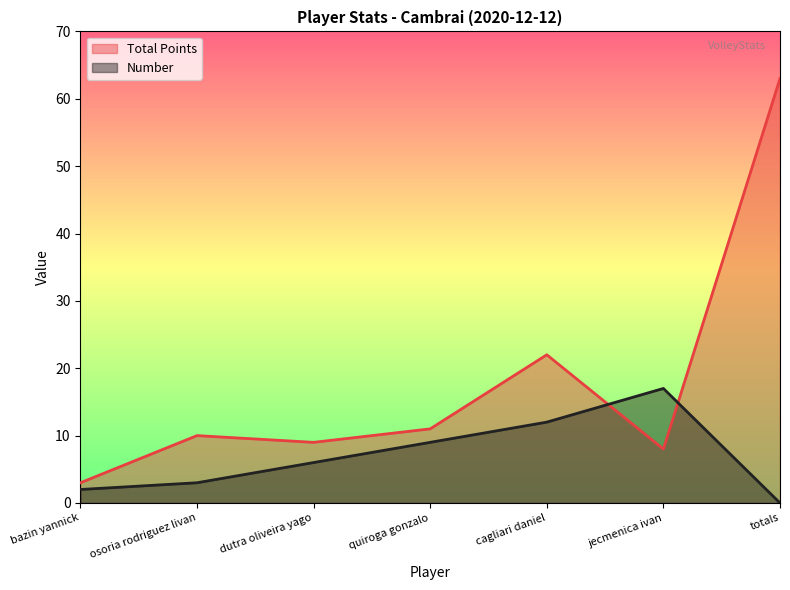

Read the Total Points value at quiroga gonzalo, to the nearest 5.

10